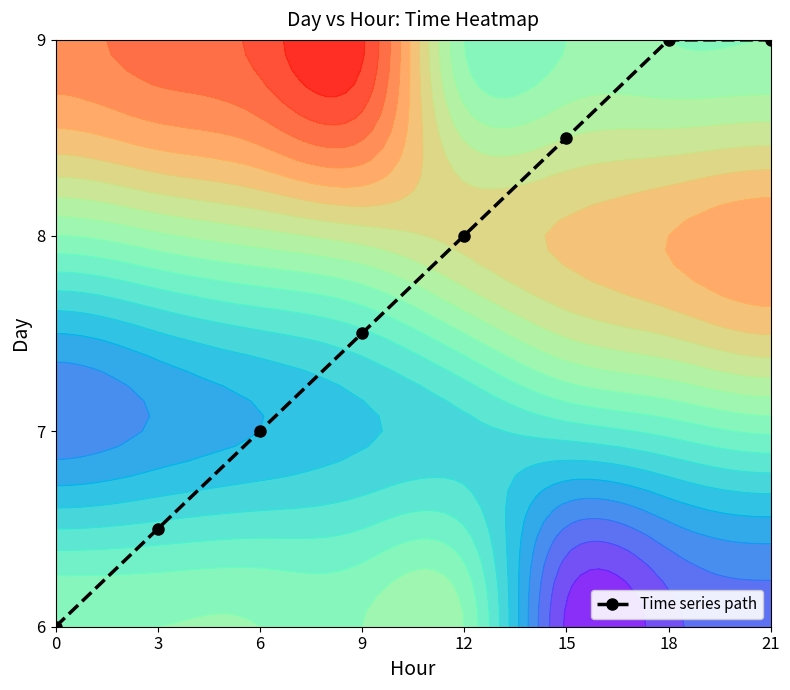

List the labels in order of value, smallest first.

0, 3, 6, 9, 12, 15, 18, 21